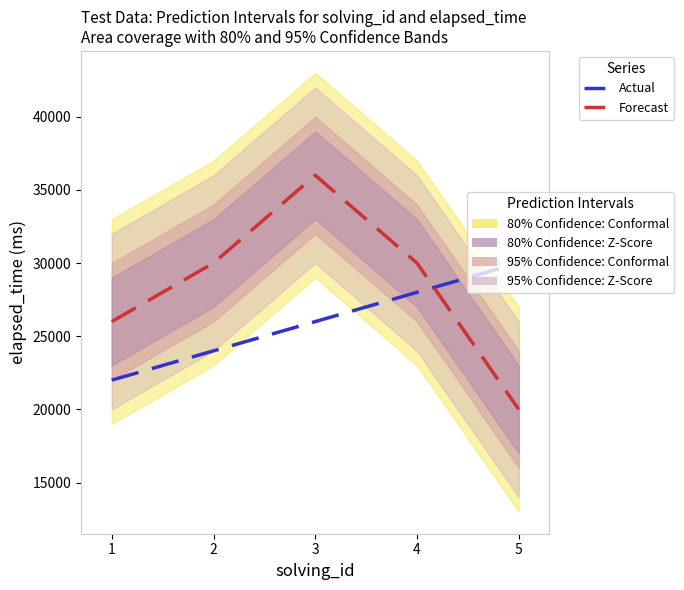

Is this an area chart (filled region under the line)?

No